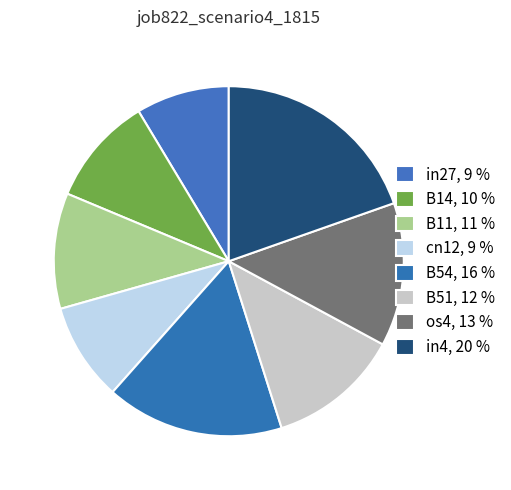

How many segments does this pie chart have?

8